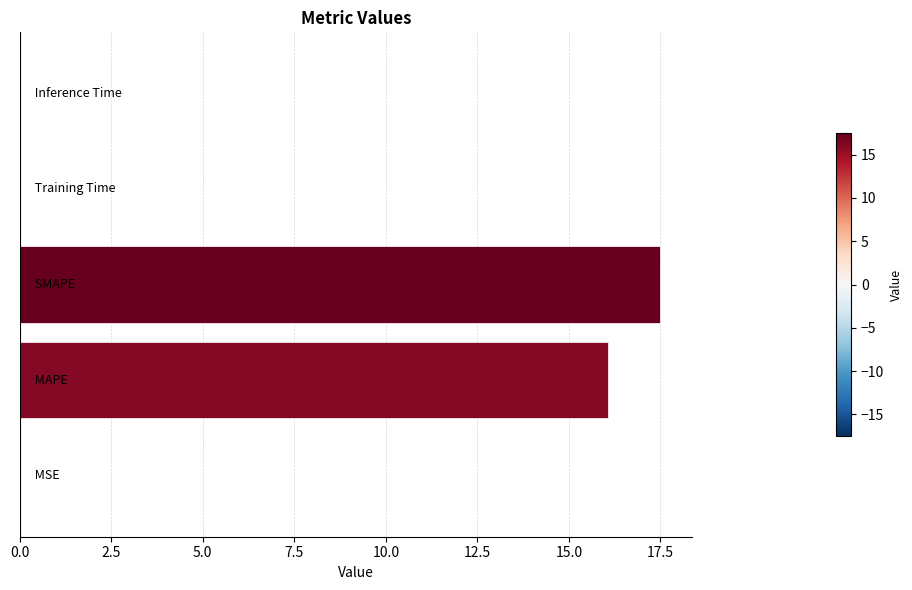

What is the greatest value displayed?

17.5